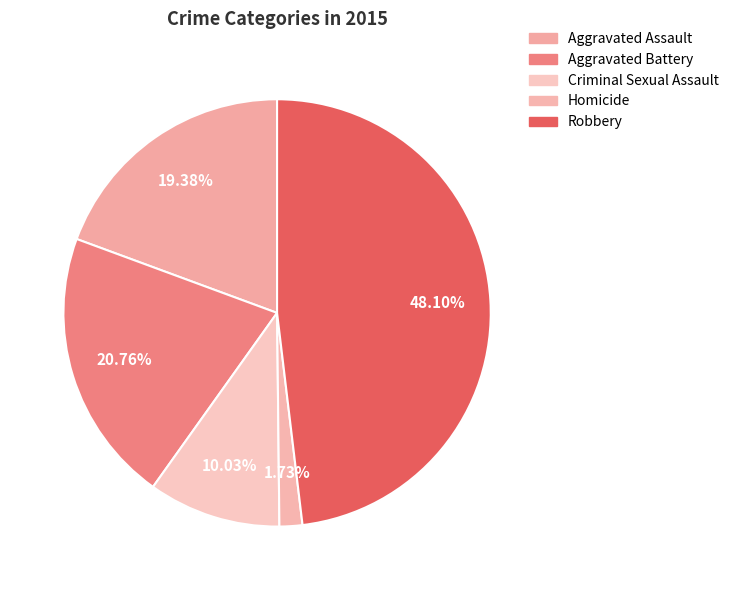

Does Aggravated Assault account for over 50% of the chart?

No